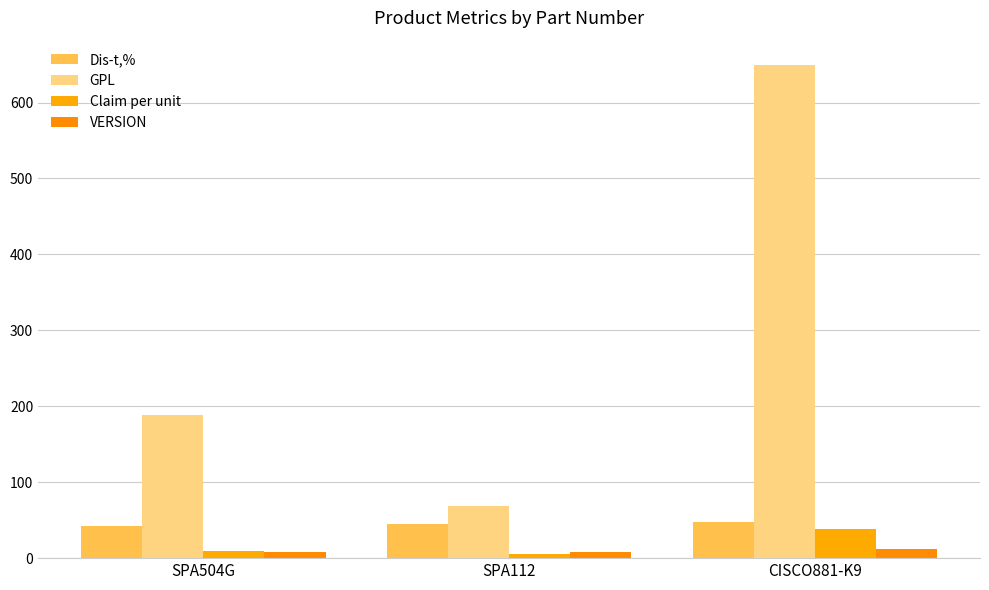

At which category is the sum across all series the highest?

CISCO881-K9